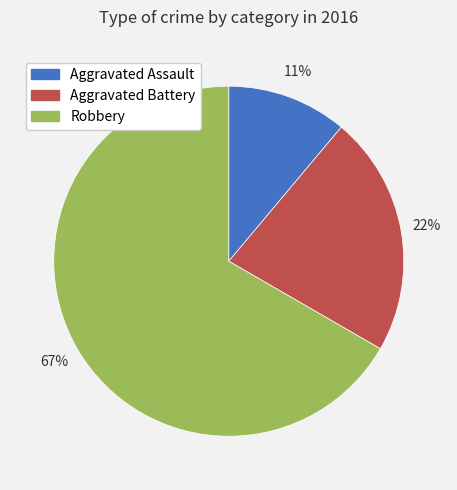

To the nearest percent, what is the combined percentage of Aggravated Battery and Robbery?

89%